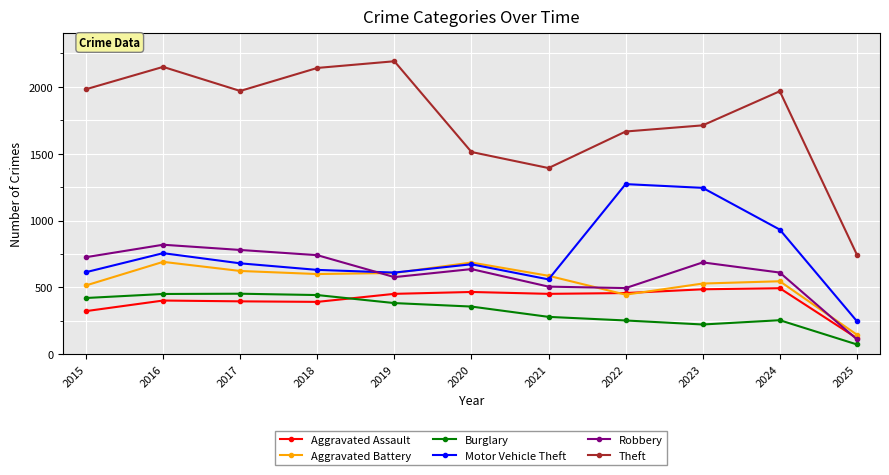

What is the highest value of the Robbery series?

819